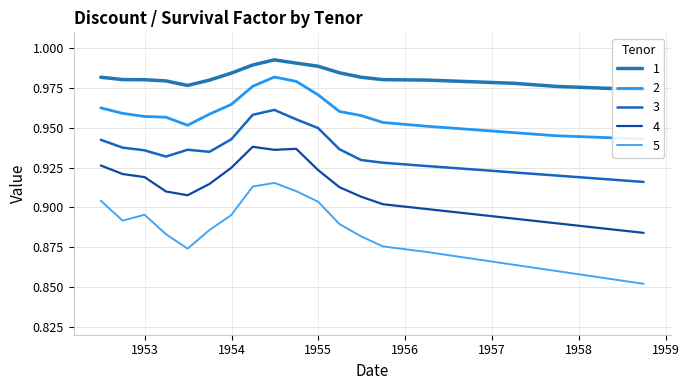

Rank the series at 1952-06 from highest to lowest value.

1, 2, 3, 4, 5